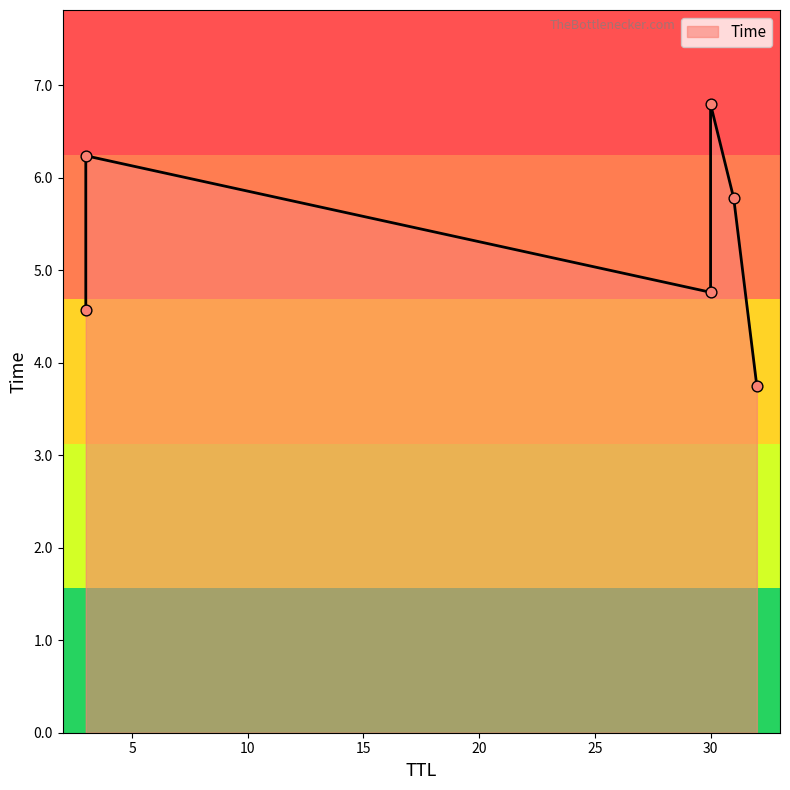

What is the change in value from 31 to 3?

+0.5